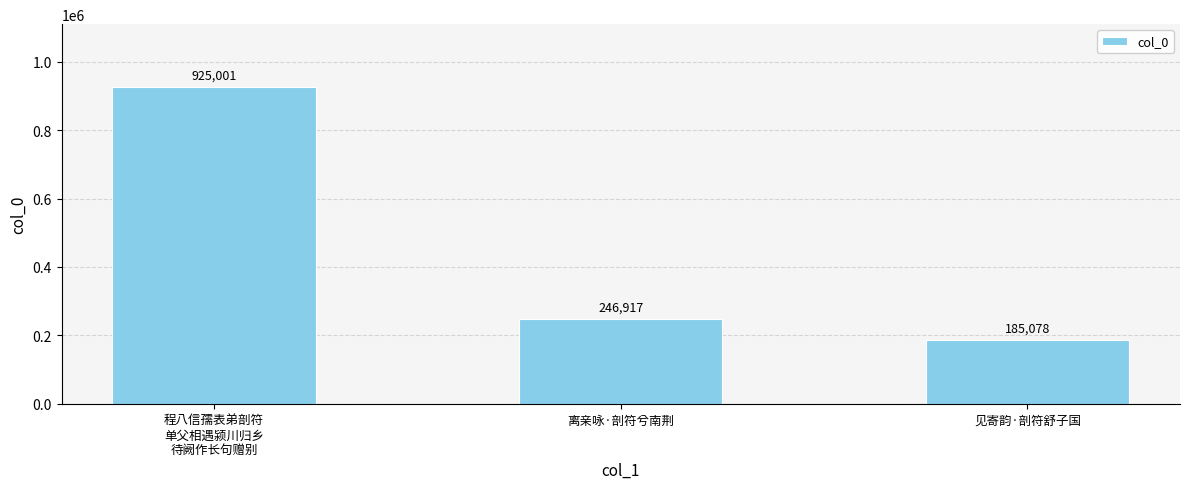

What is the maximum value shown in the chart?

925001